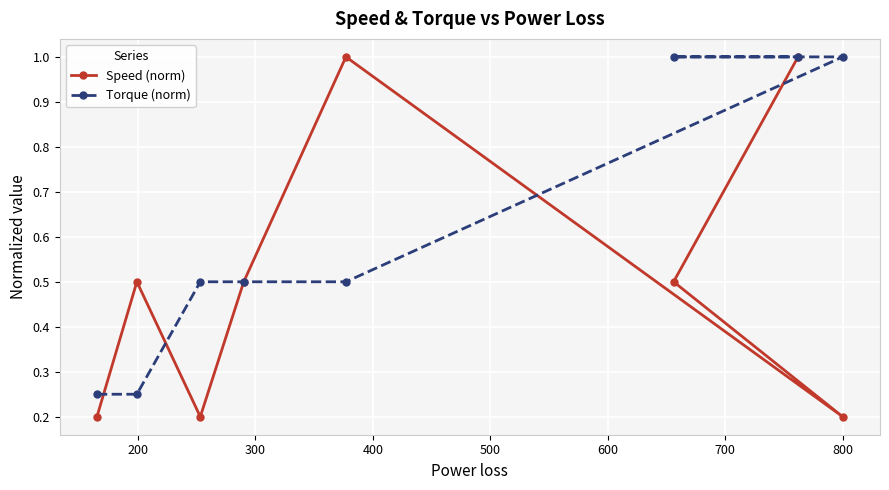

Which series has the largest range (max minus min)?

Speed (norm)